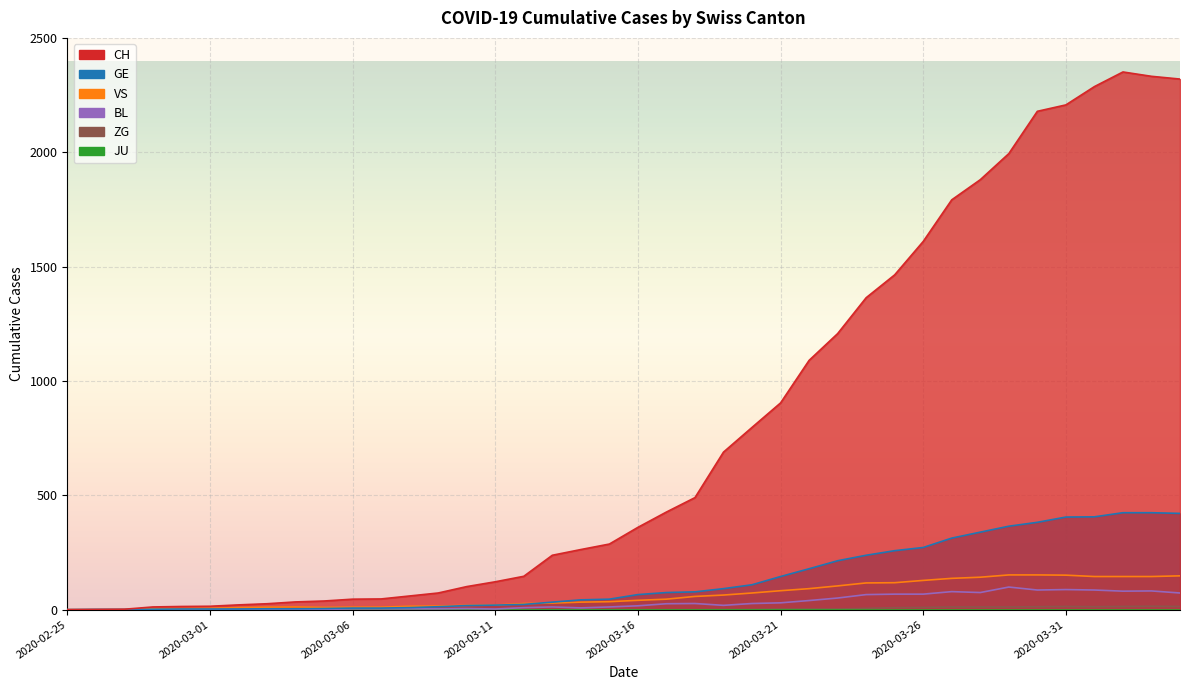

True or false: VS and ZG intersect in this chart.

False